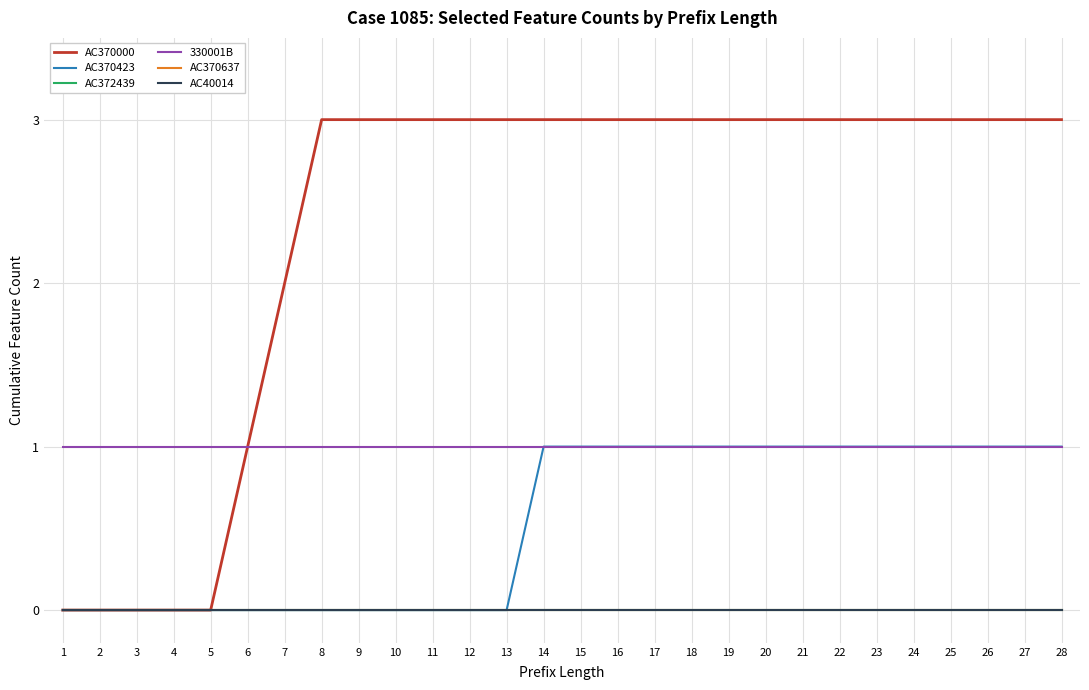

At which category is the sum across all series the highest?

14